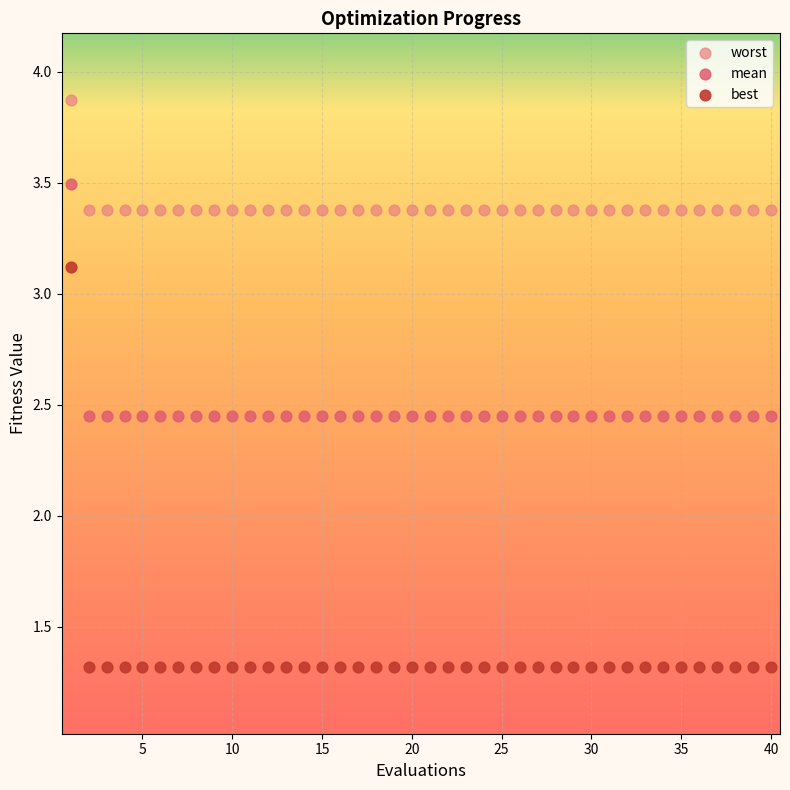

What are all the series names shown in the legend?

worst, mean, best